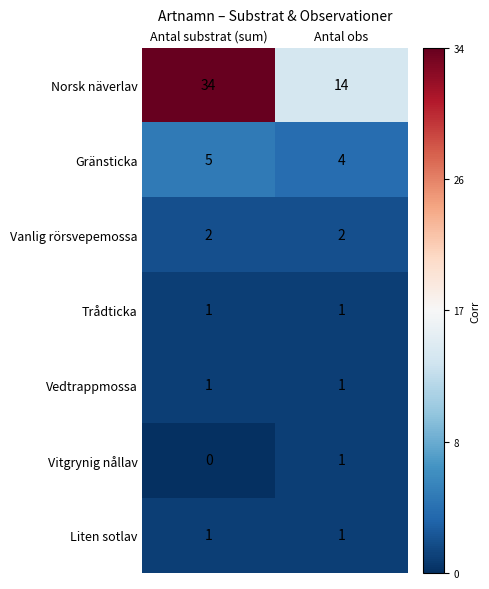

True or false: Liten sotlav has a value of 0 at Antal obs.

False